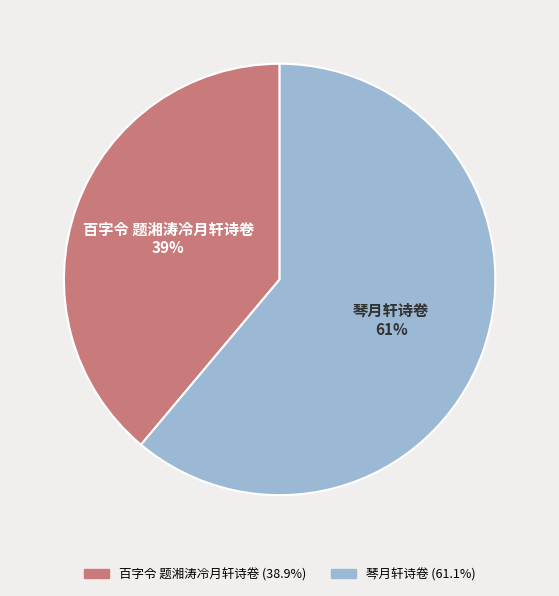

To the nearest percent, what is the average slice percentage?

50%